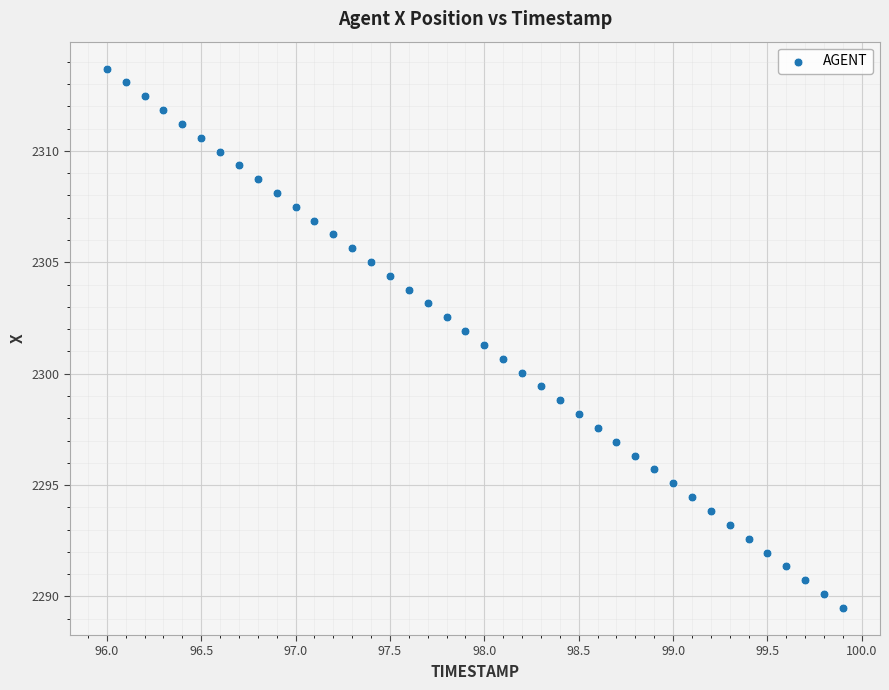

What is the range of X values (max minus min)?

3.9